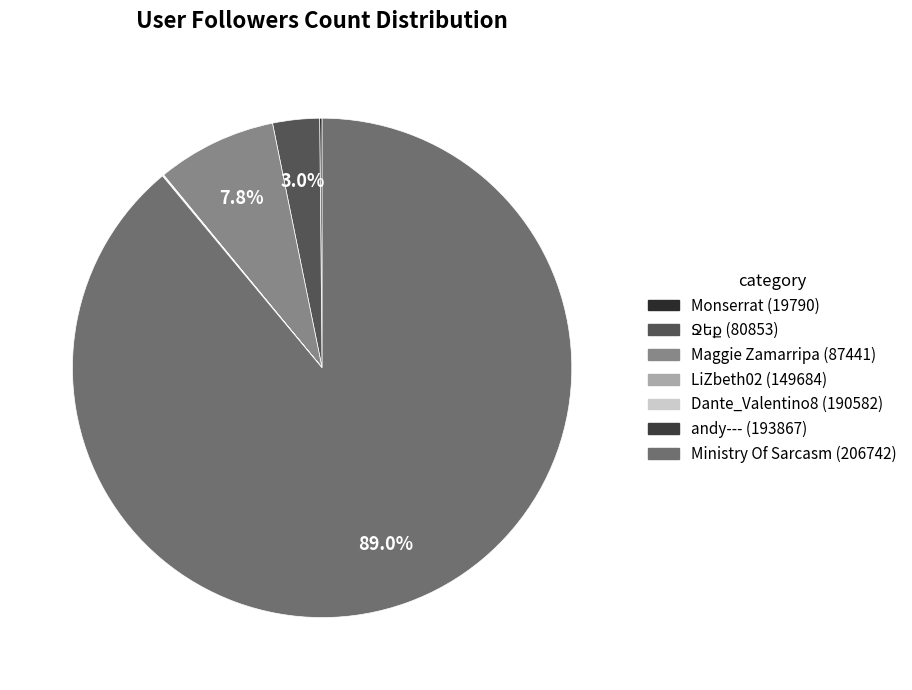

Is the sum of LiZbeth02 (149684) and Ջեք (80853) greater than half?

No